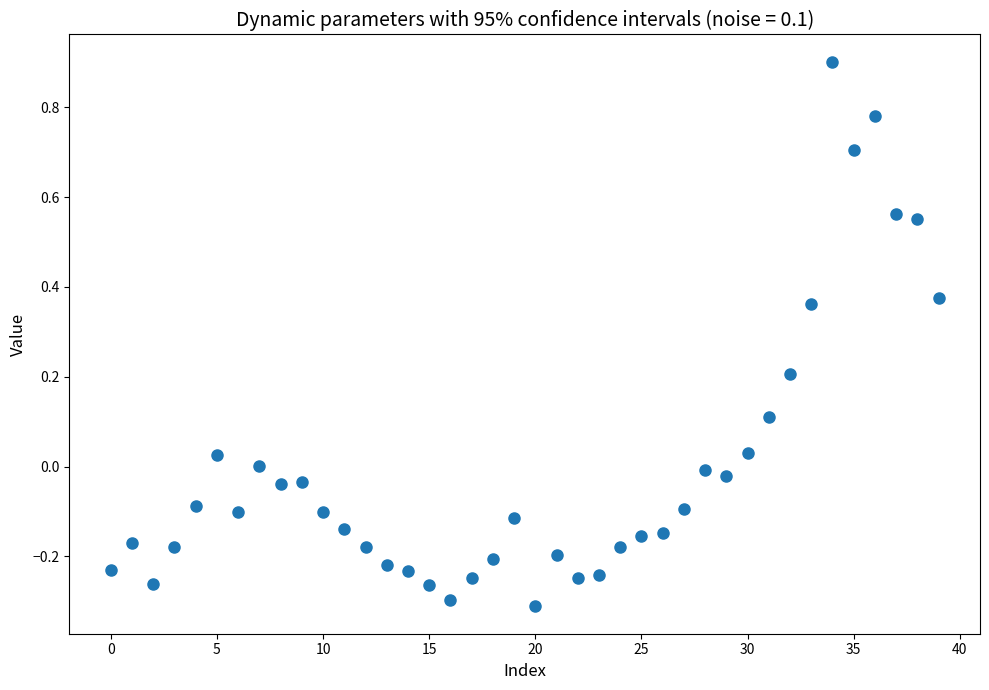

What is the range of Y values (max minus min)?

1.2